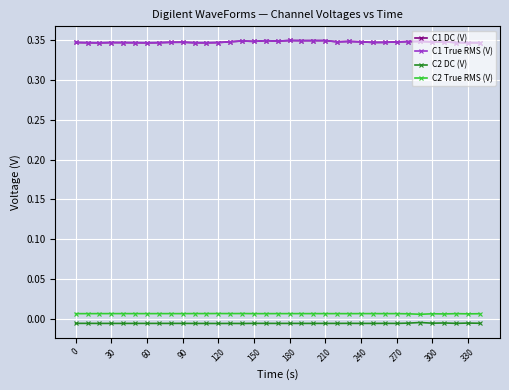

At how many categories does at least one series exceed 0?

35